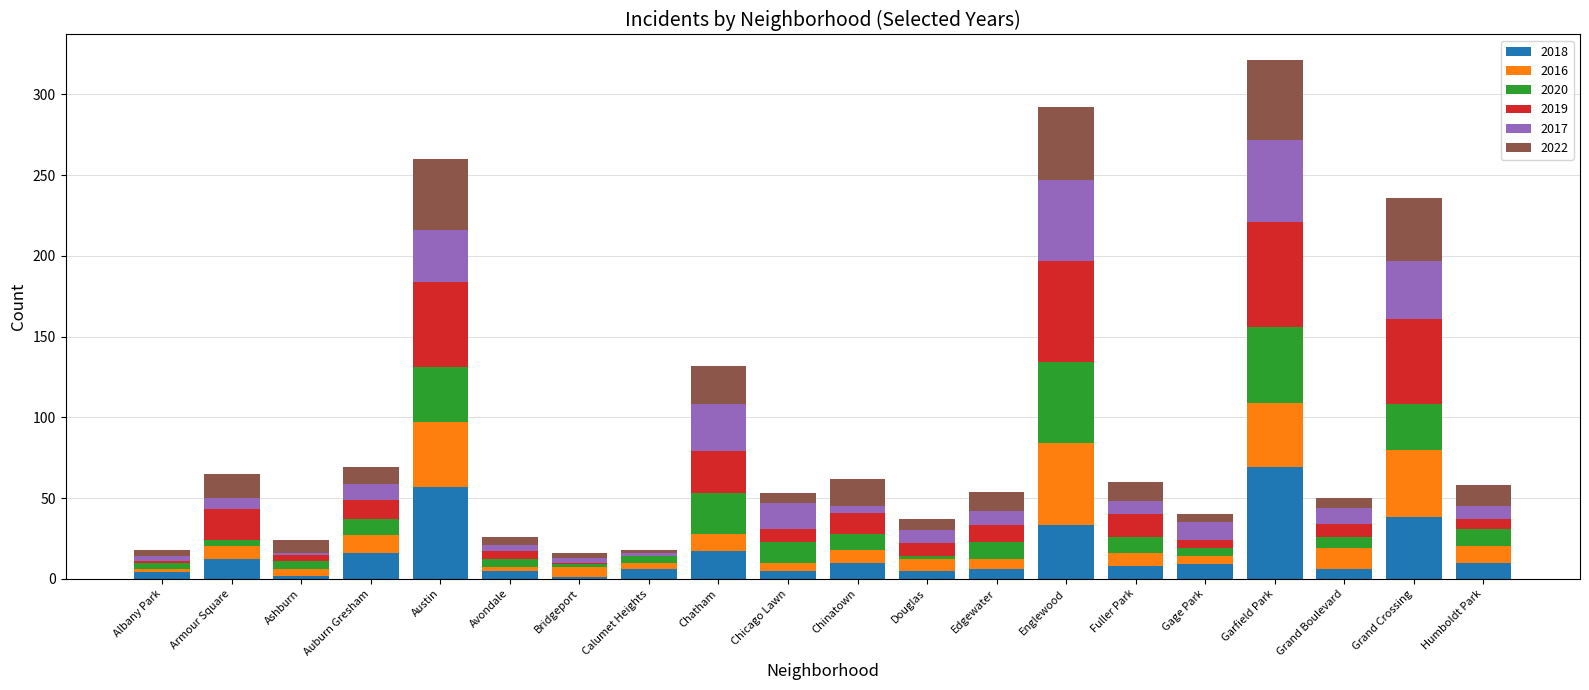

Count the number of data series in this chart.

6